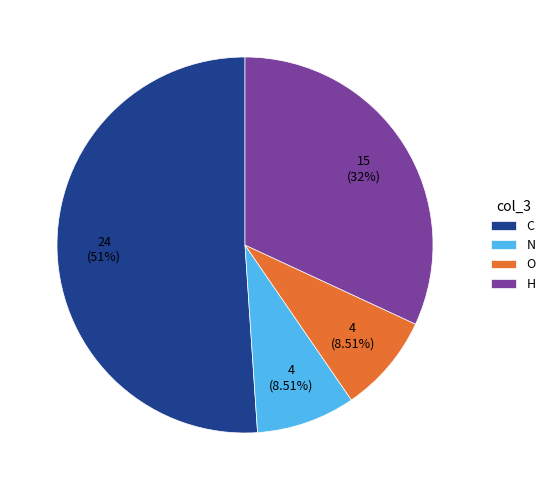

How many slices are in this pie chart?

4